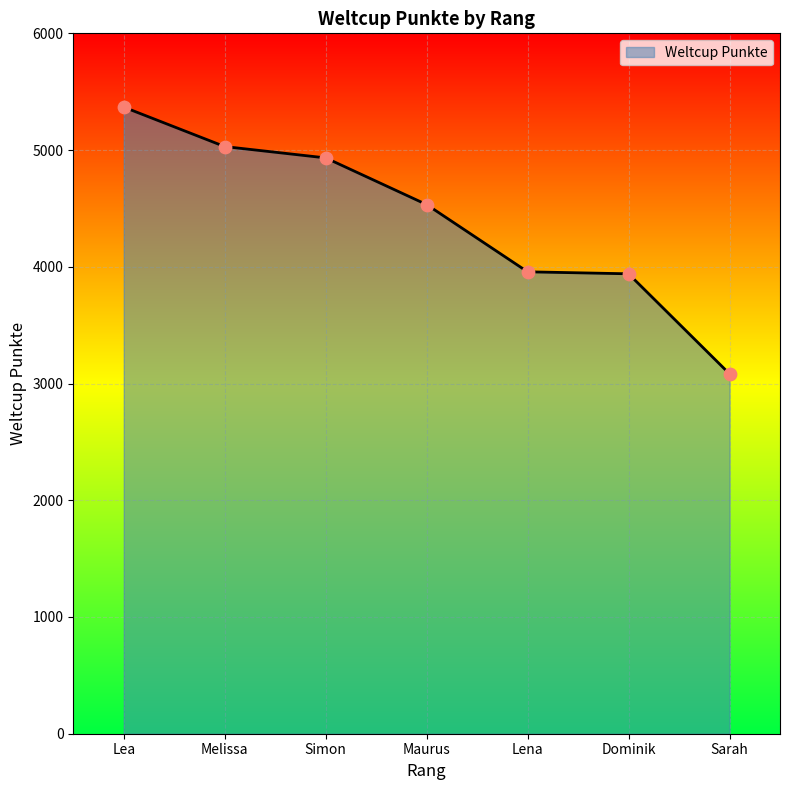

What is the change in value from Lea to Maurus?

-835